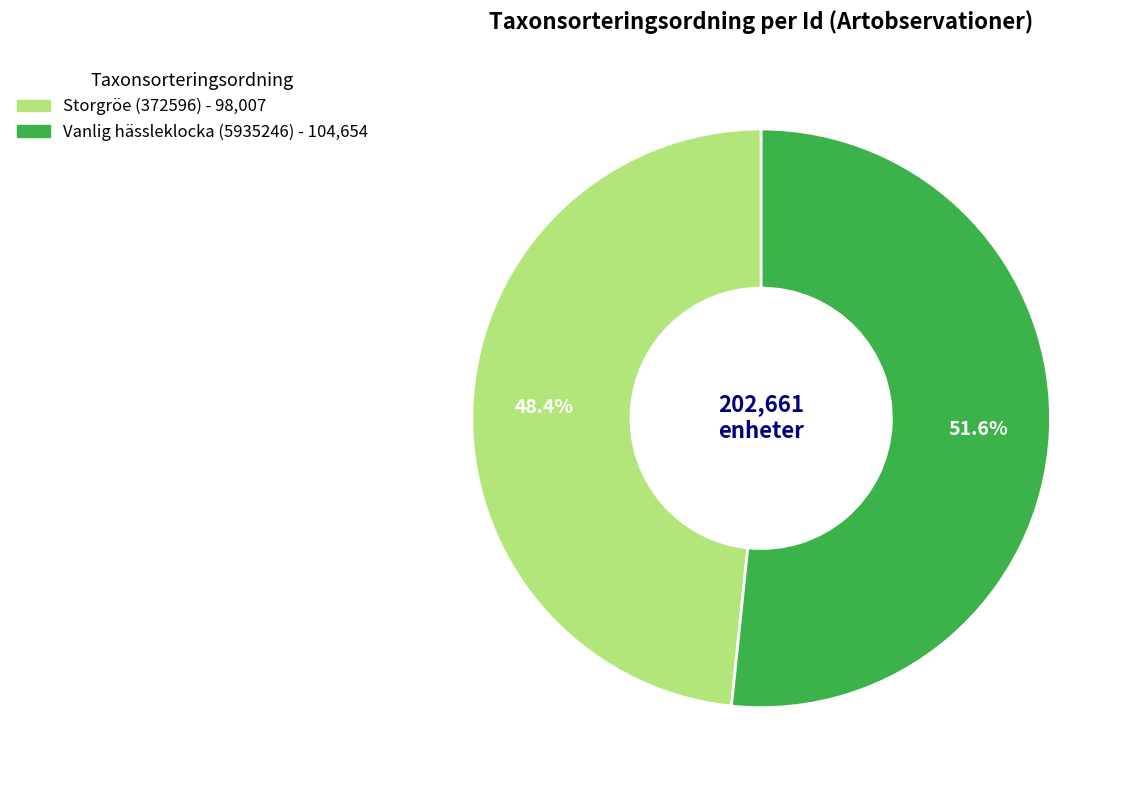

How many segments does this pie chart have?

2